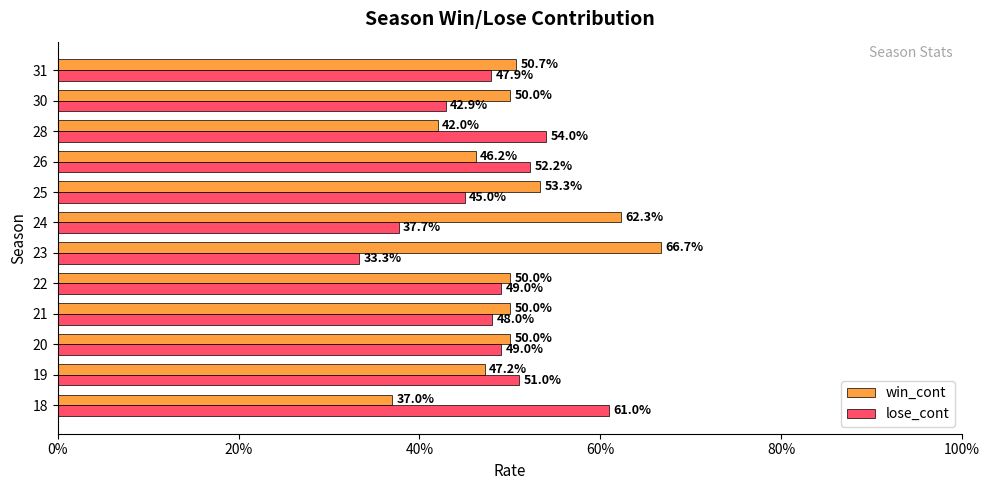

What are all the series names shown in the legend?

win_cont, lose_cont